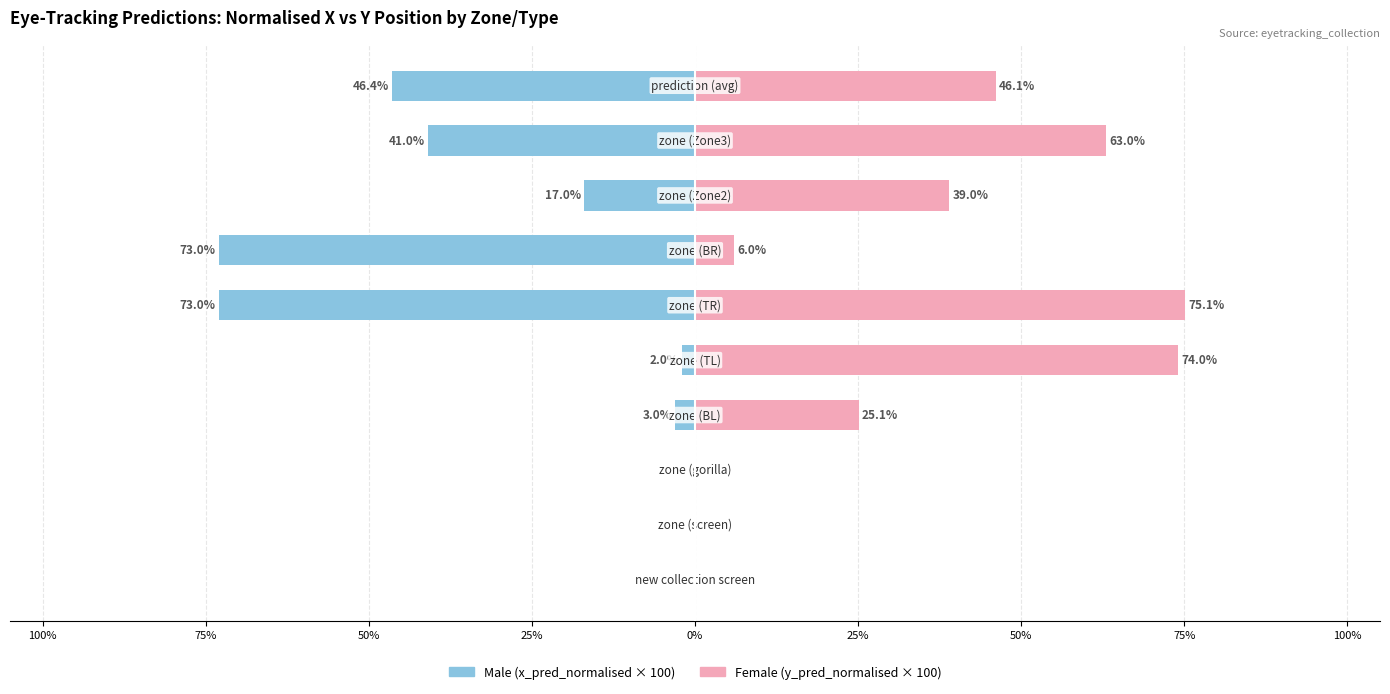

Rank the series by their maximum value, from highest to lowest.

Female, Male